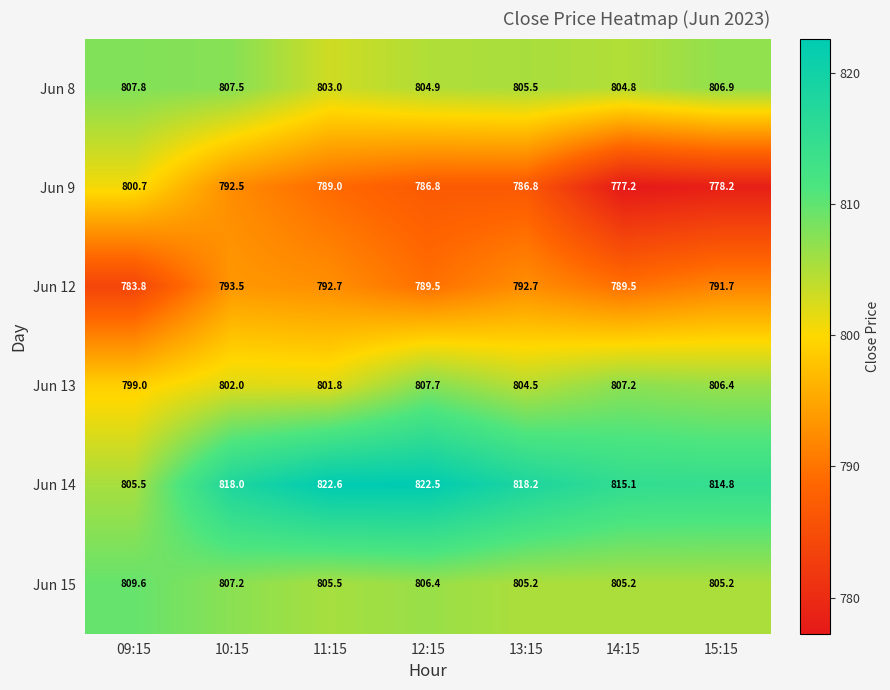

At how many categories does at least one series exceed 785?

7